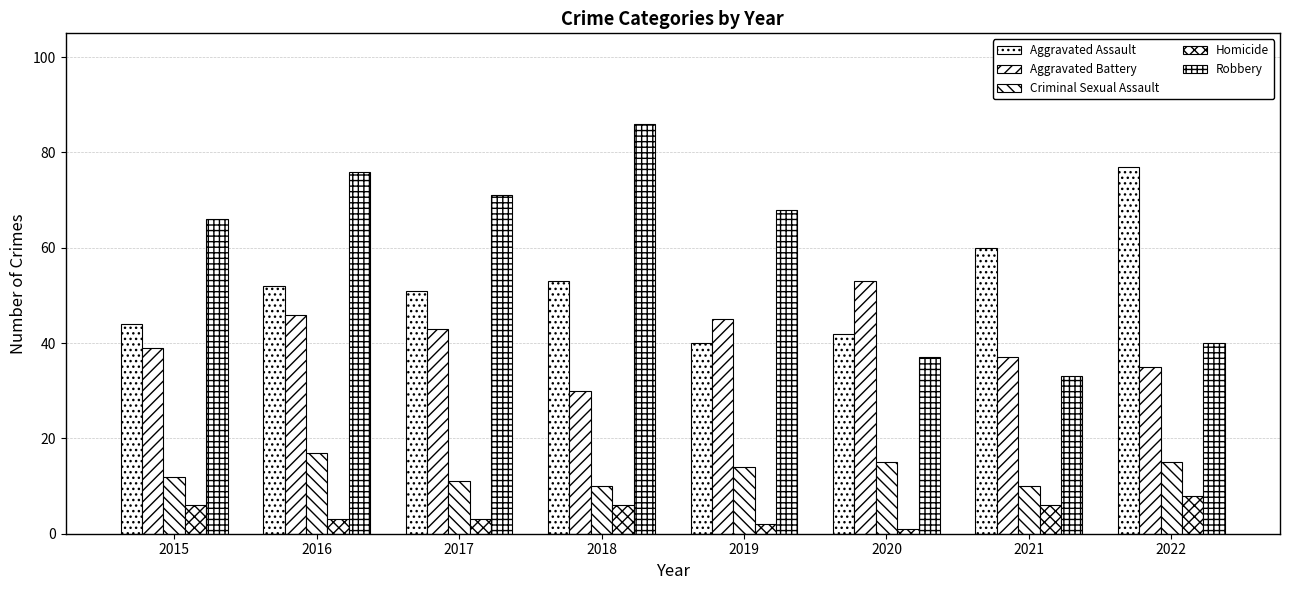

How many groups of bars are there?

8